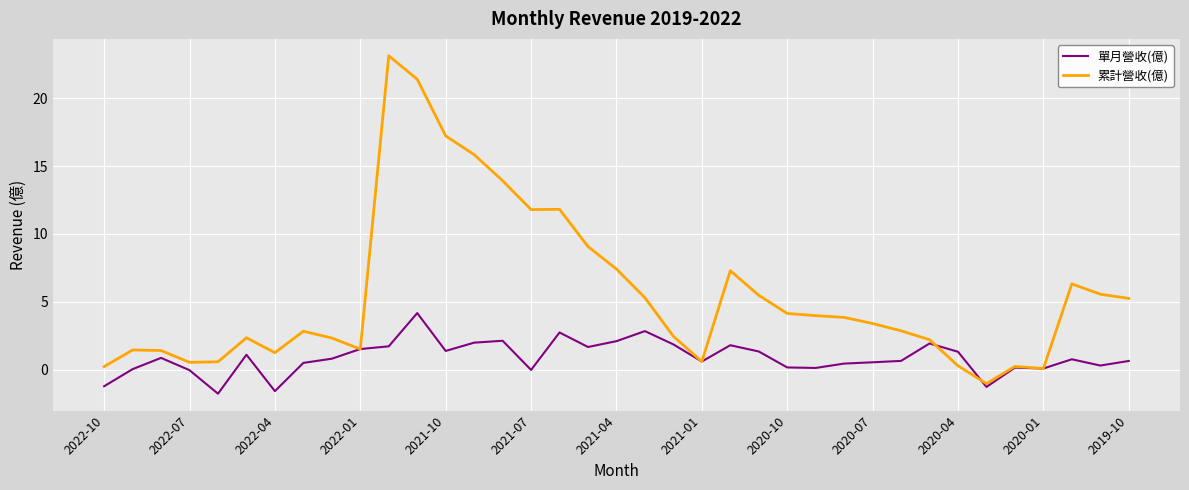

List the series in order of their peak value, lowest first.

單月營收(億), 累計營收(億)